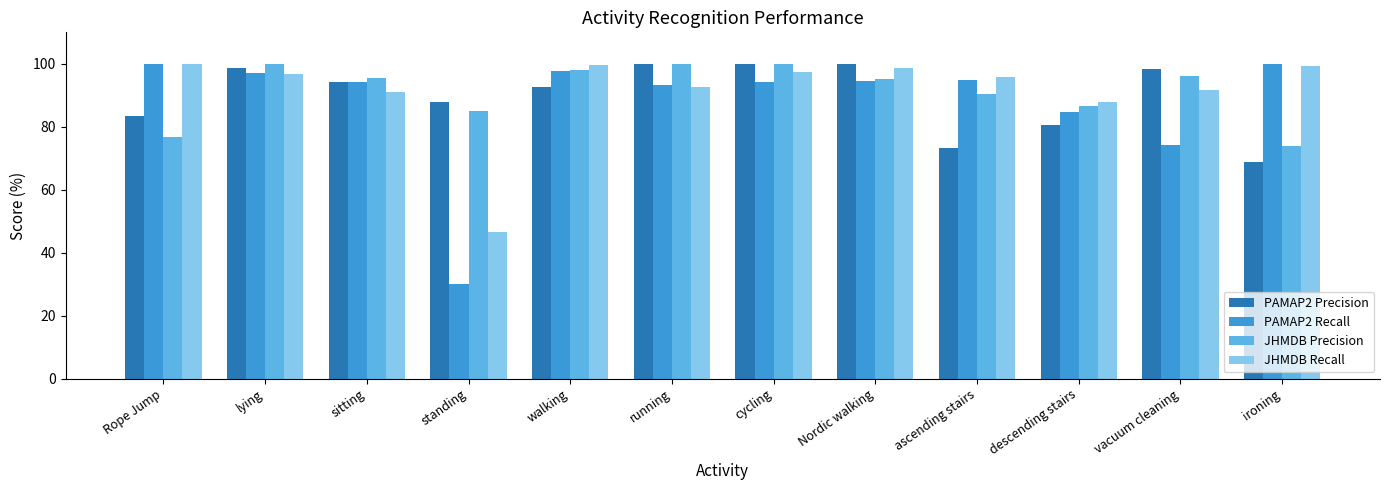

What position from the right is descending stairs?

3